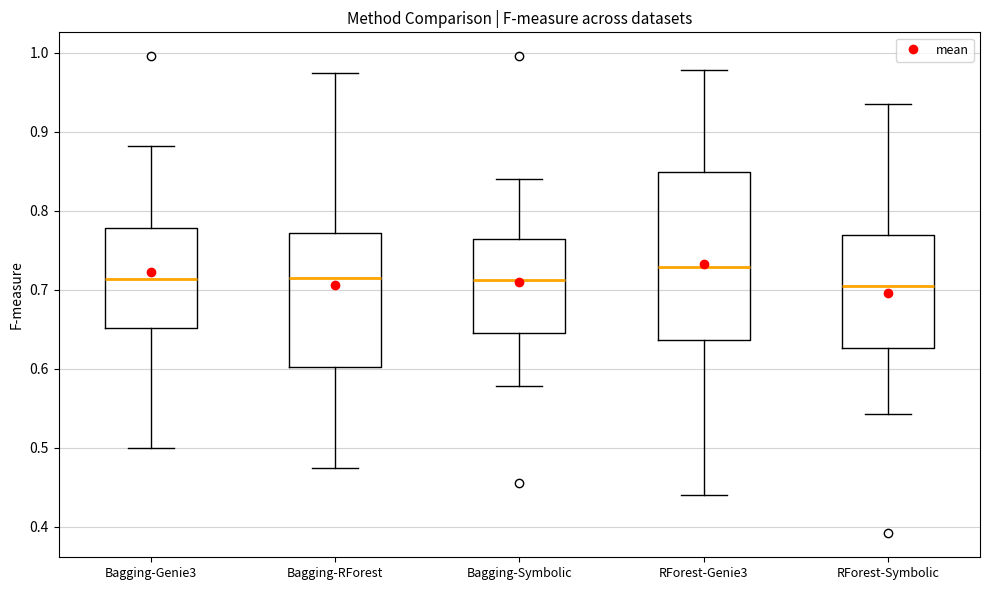

Comparing the boxes themselves (not the whiskers), which one is the tallest?

RForest-Genie3